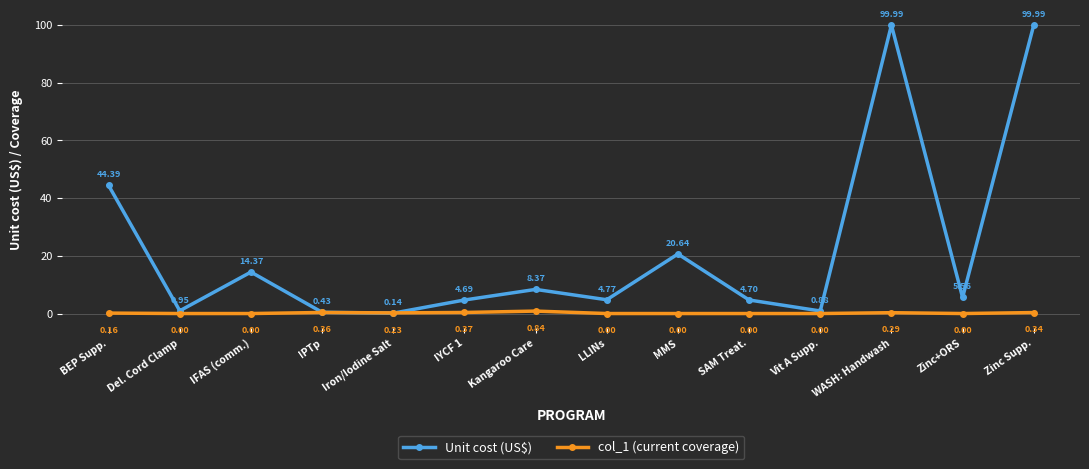

Which series has the widest spread of values?

Unit cost (US$)